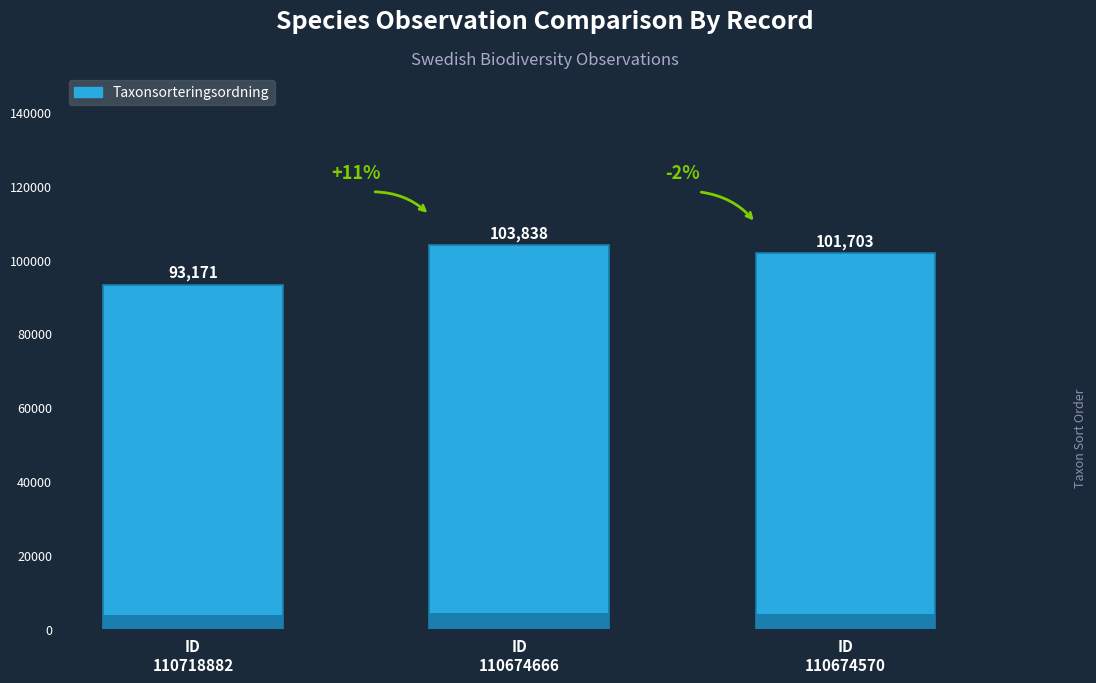

What is the value of the 3rd bar from the left?

101703